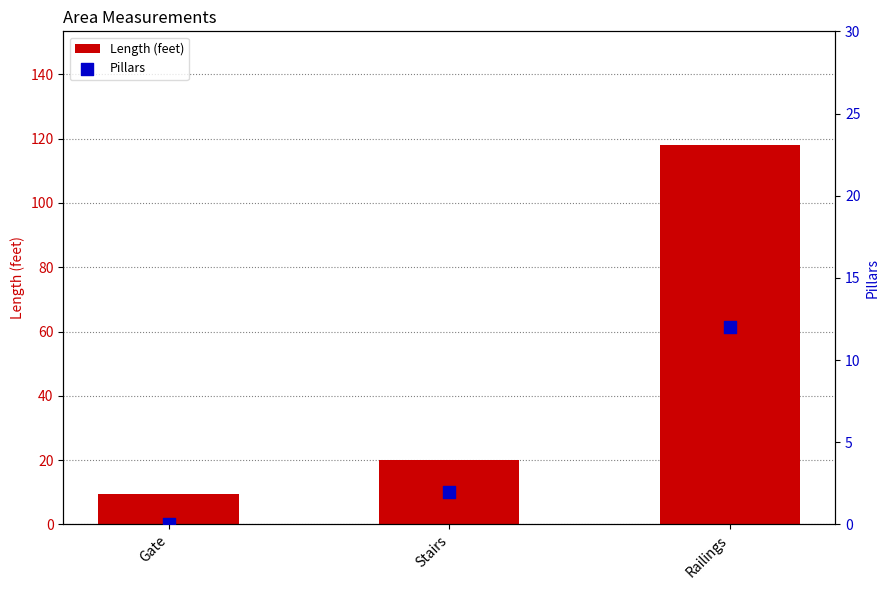

At which category is the sum across all series the highest?

Railings